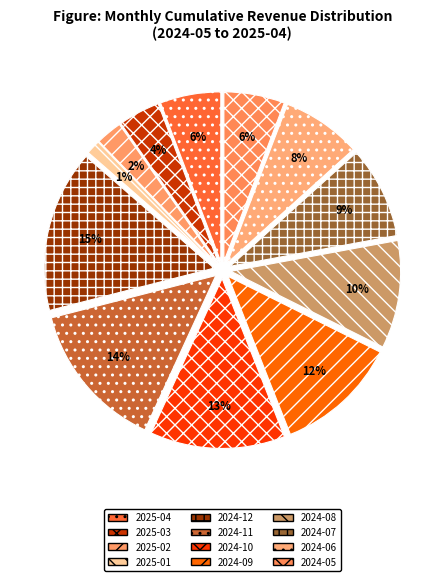

True or false: 2024-11 accounts for 27% of the total.

False